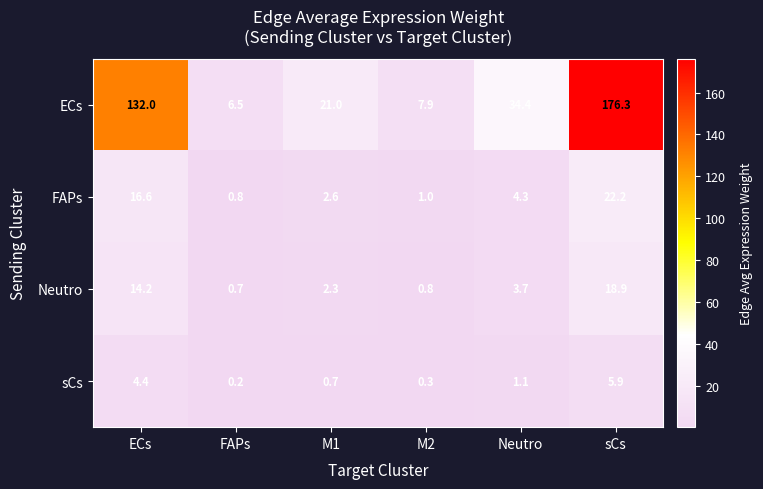

Reading left to right, extract all data points from this chart.

ECs: 132.0	6.5	21.0	7.9	34.4	176.3
FAPs: 16.6	0.8	2.6	1.0	4.3	22.2
Neutro: 14.2	0.7	2.3	0.8	3.7	18.9
sCs: 4.4	0.2	0.7	0.3	1.1	5.9